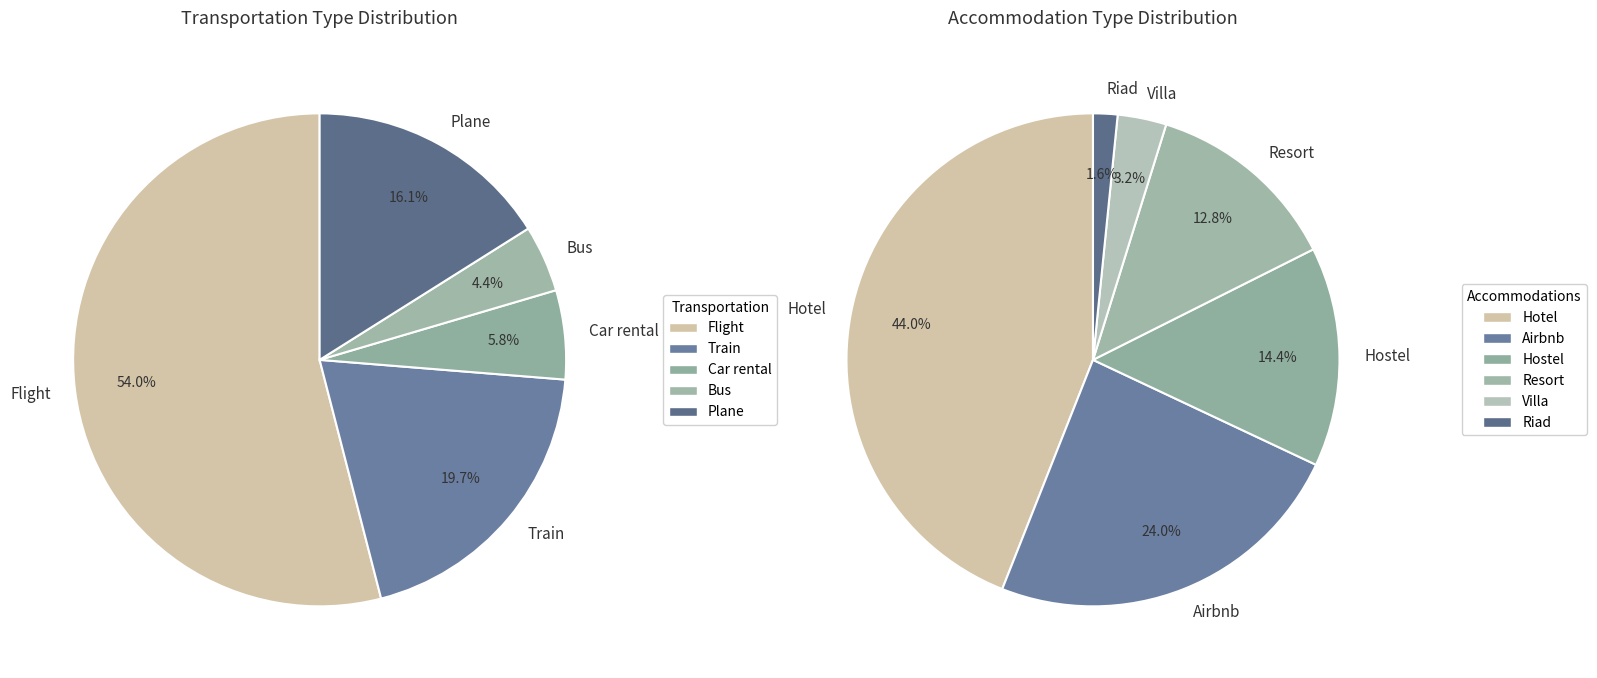

How many slices are in this pie chart?

5